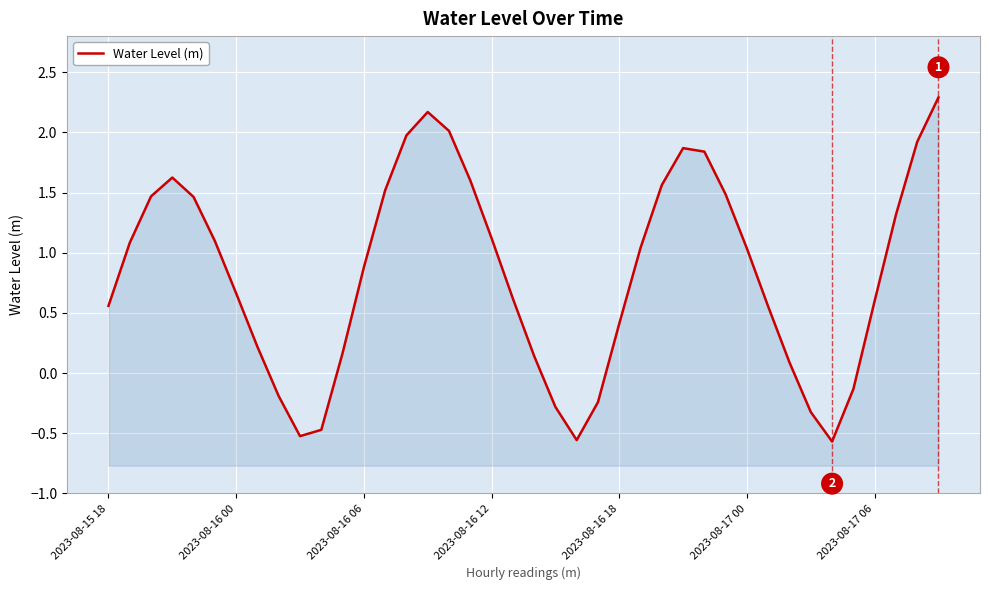

What is the maximum value shown in the chart?

2.3